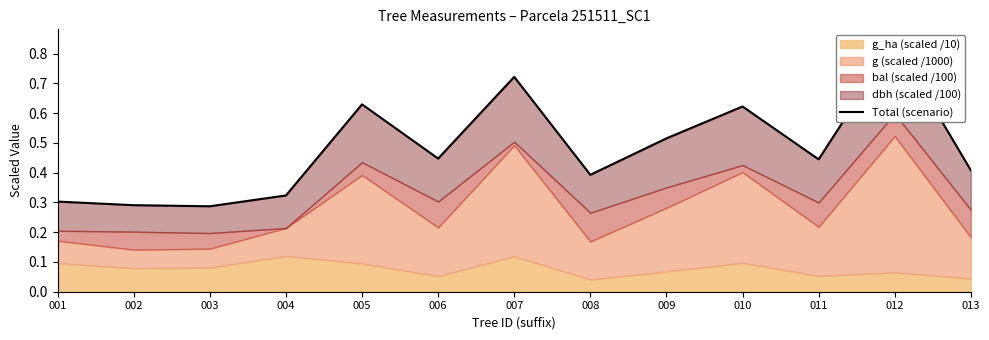

Rank the categories by value from highest to lowest.

012, 007, 005, 010, 009, 006, 011, 013, 008, 004, 001, 002, 003